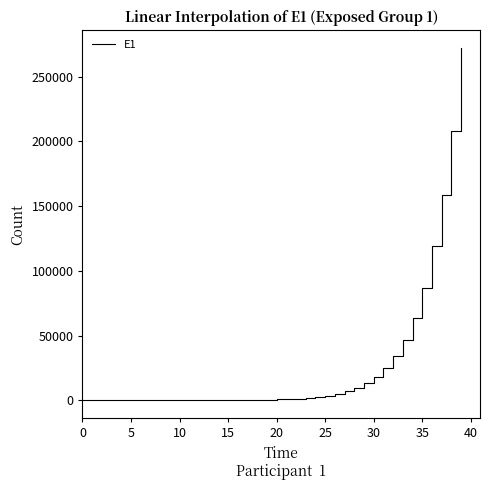

What is the difference between the maximum and minimum values?

272081.3